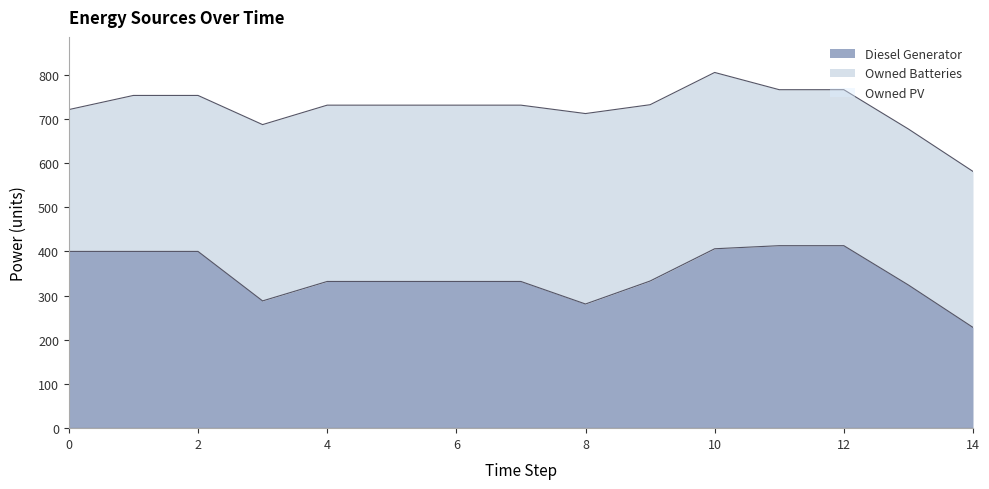

Reading left to right, extract all data points from this chart.

Diesel Generator: 0=400.0	1=400.0	2=400.0	3=288.0	4=332.0	5=332.0	6=332.0	7=332.0	8=281.0	9=333.0	10=406.0	11=413.0	12=413.0	13=324.0	14=228.0
Owned PV: 0=0.0	1=0.0	2=0.0	3=0.0	4=0.0	5=0.0	6=0.0	7=0.0	8=0.0	9=0.0	10=0.0	11=0.0	12=0.0	13=0.0	14=0.0
Owned Batteries: 0=321.0	1=353.0	2=353.0	3=399.0	4=399.0	5=399.0	6=399.0	7=399.0	8=431.0	9=399.0	10=399.0	11=353.0	12=353.0	13=353.0	14=353.0